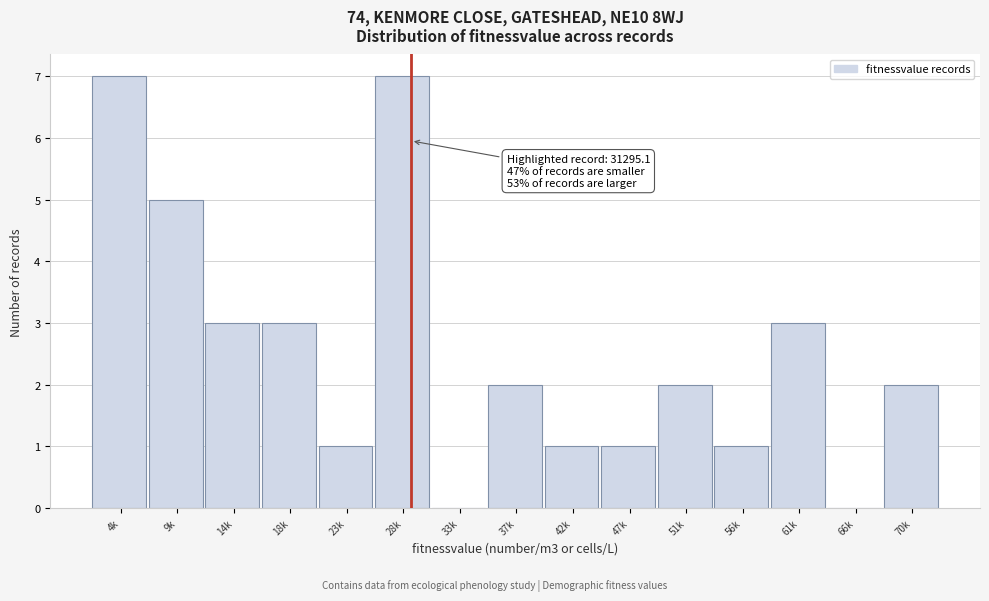

Reading left to right, extract all data points from this chart.

4k=7	9k=5	14k=3	18k=3	23k=1	28k=7	33k=0	37k=2	42k=1	47k=1	51k=2	56k=1	61k=3	66k=0	70k=2